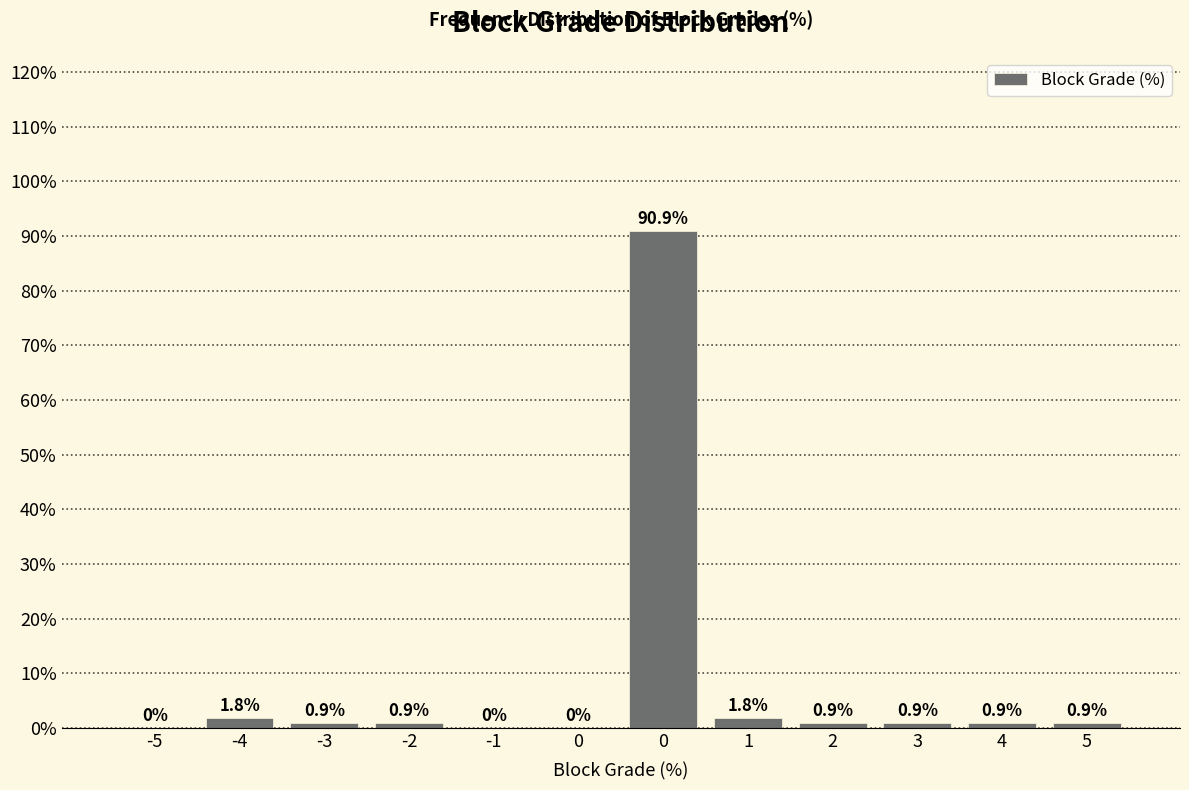

How many positive values are there?

9